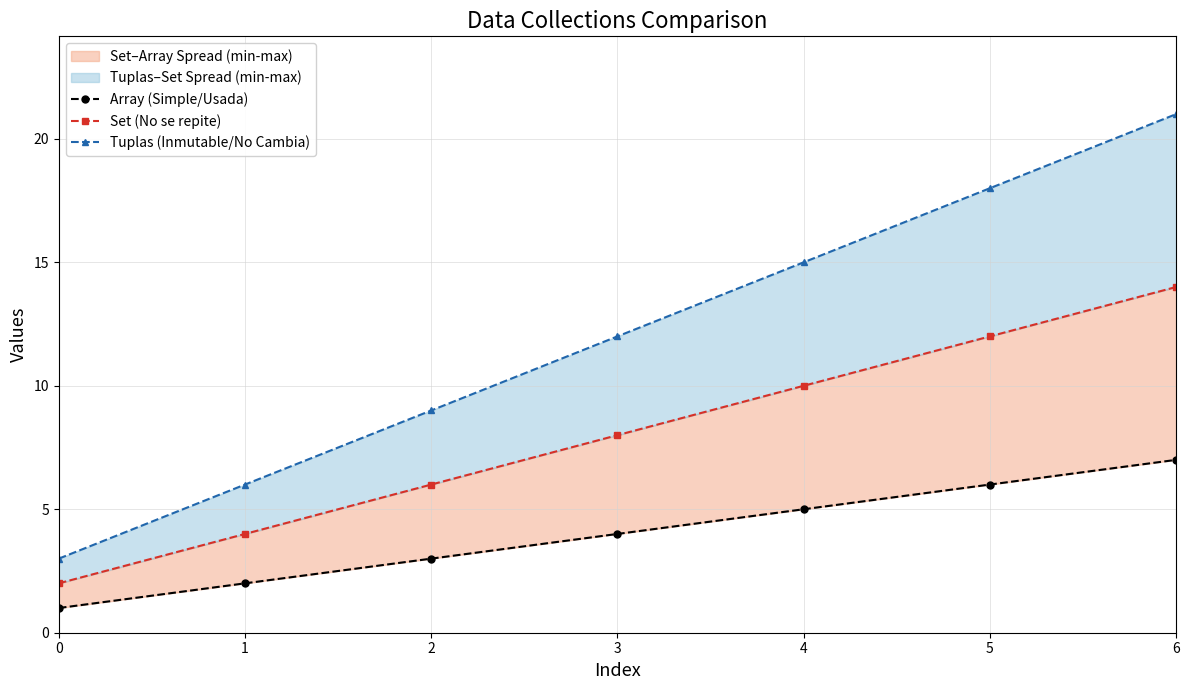

True or false: Array (Simple/Usada) and Tuplas (Inmutable/No Cambia) cross at least once.

False